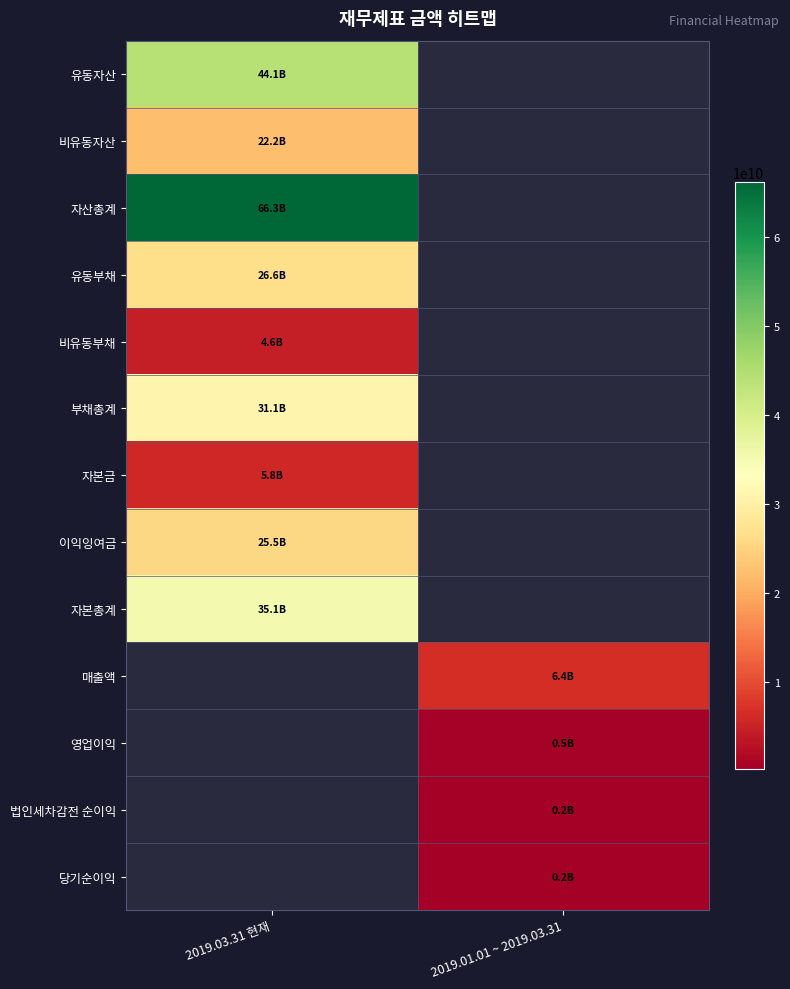

Reading left to right, extract all data points from this chart.

유동자산: 2019.03.31 현재=44112267089	2019.01.01 ~ 2019.03.31=0
비유동자산: 2019.03.31 현재=22156678054	2019.01.01 ~ 2019.03.31=0
자산총계: 2019.03.31 현재=66268945143	2019.01.01 ~ 2019.03.31=0
유동부채: 2019.03.31 현재=26578846539	2019.01.01 ~ 2019.03.31=0
비유동부채: 2019.03.31 현재=4555357379	2019.01.01 ~ 2019.03.31=0
부채총계: 2019.03.31 현재=31134203918	2019.01.01 ~ 2019.03.31=0
자본금: 2019.03.31 현재=5781850000	2019.01.01 ~ 2019.03.31=0
이익잉여금: 2019.03.31 현재=25501727888	2019.01.01 ~ 2019.03.31=0
자본총계: 2019.03.31 현재=35134741225	2019.01.01 ~ 2019.03.31=0
매출액: 2019.03.31 현재=0	2019.01.01 ~ 2019.03.31=6407267506
영업이익: 2019.03.31 현재=0	2019.01.01 ~ 2019.03.31=486876673
법인세차감전 순이익: 2019.03.31 현재=0	2019.01.01 ~ 2019.03.31=249915712
당기순이익: 2019.03.31 현재=0	2019.01.01 ~ 2019.03.31=186296486